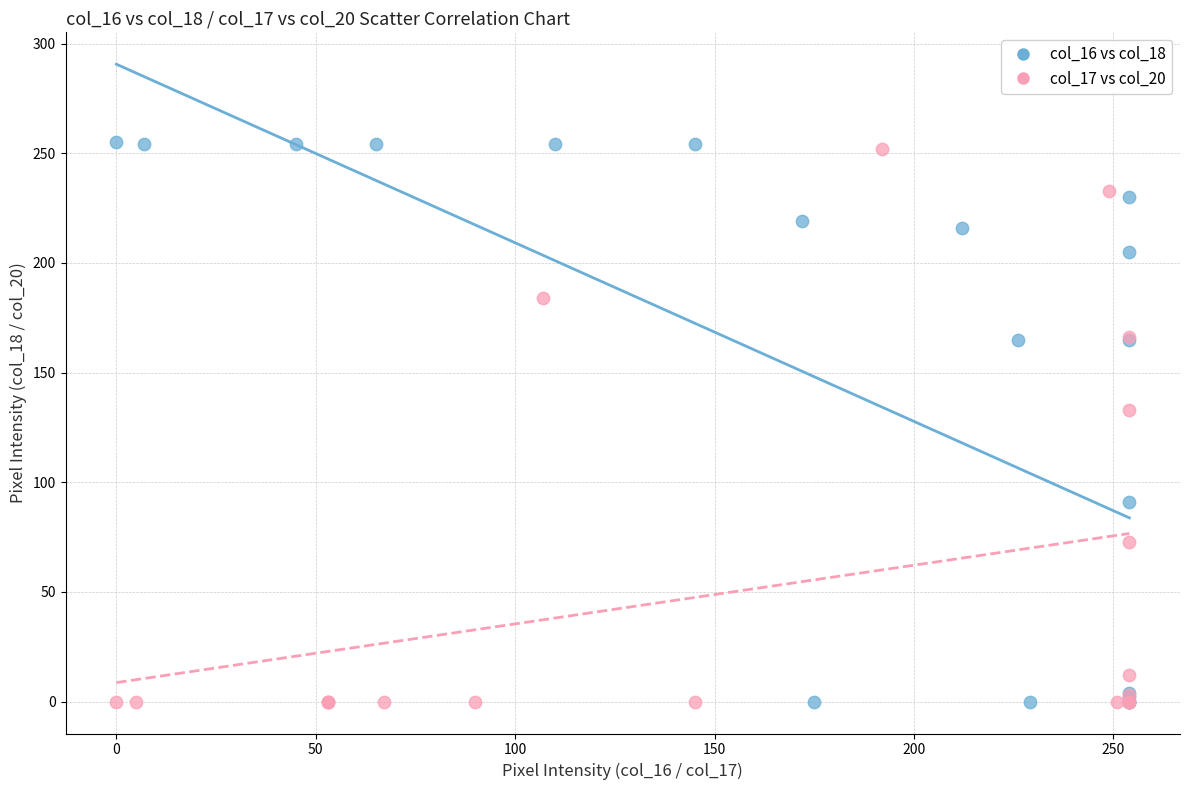

Which series has the largest Y range (max minus min)?

col_16 vs col_18